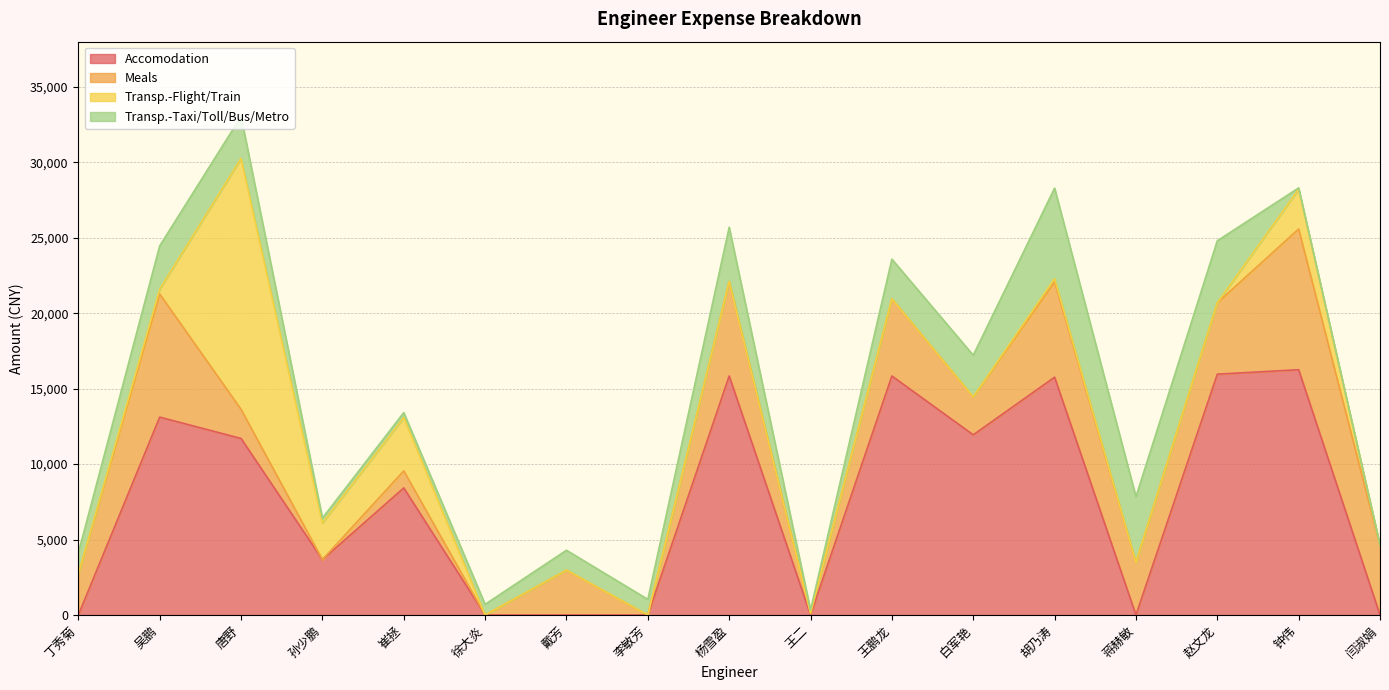

In Transp.-Taxi/Toll/Bus/Metro, how many points are lower than both neighbors (excluding endpoints)?

3